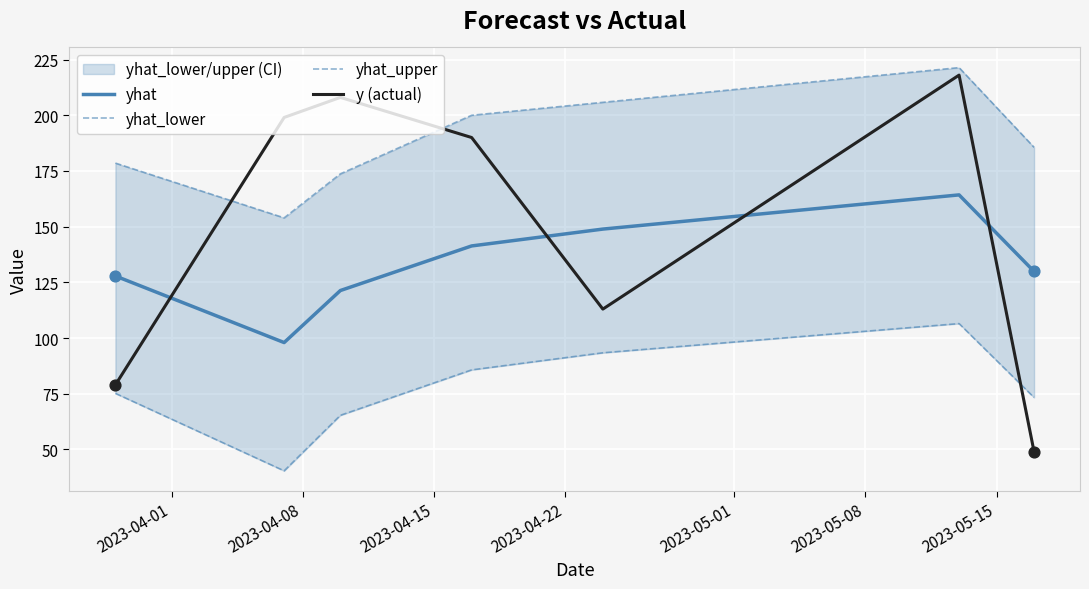

Which series has the largest total across all categories?

yhat_upper